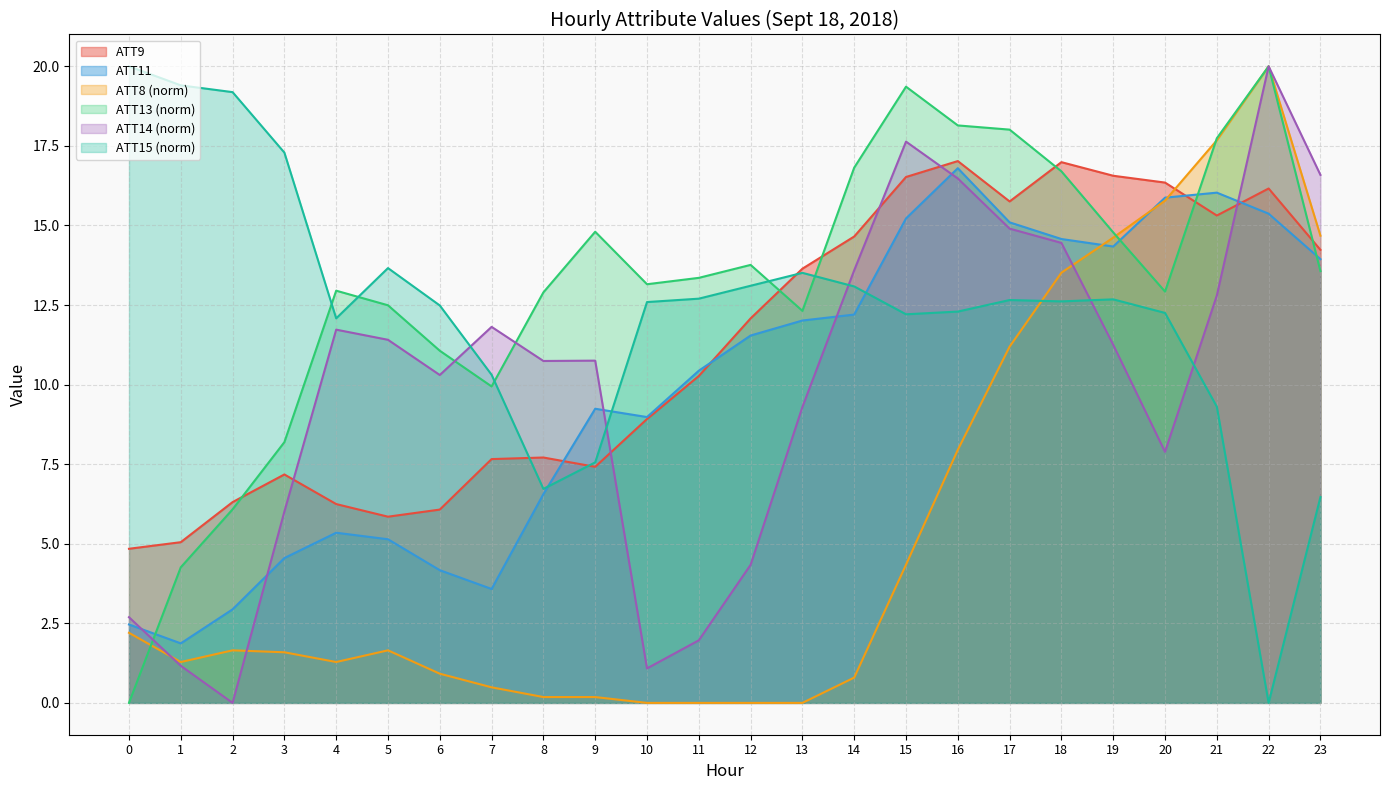

What is the value of the ATT13 point at the 21st from the left?

12.9